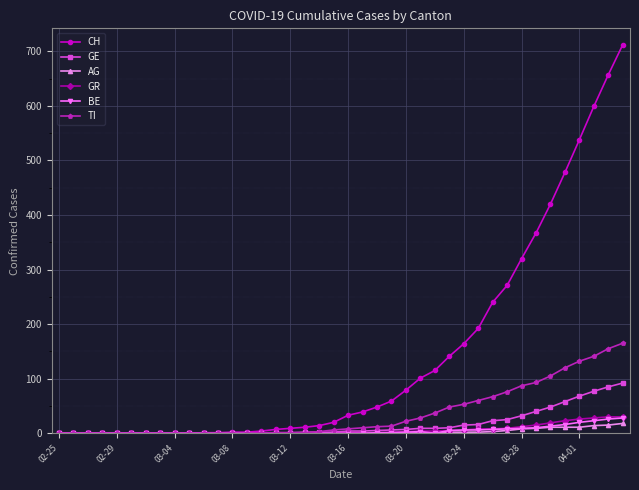

At how many categories does at least one series exceed 336?

7